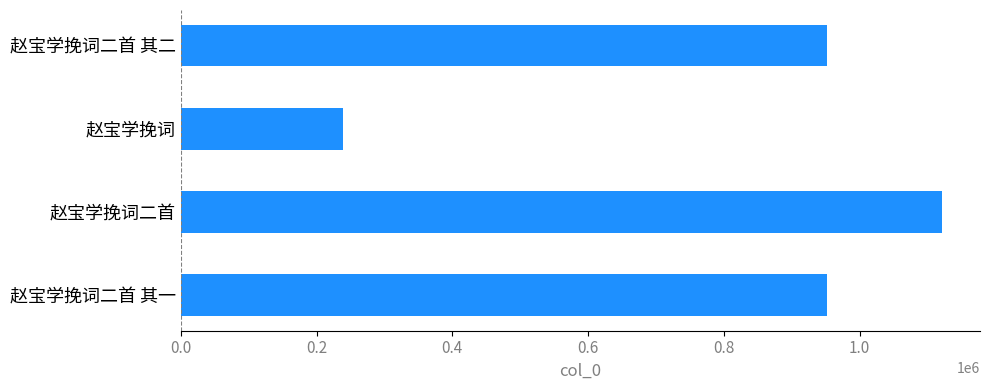

Between 赵宝学挽词二首 其一 and 赵宝学挽词二首, which is larger?

赵宝学挽词二首